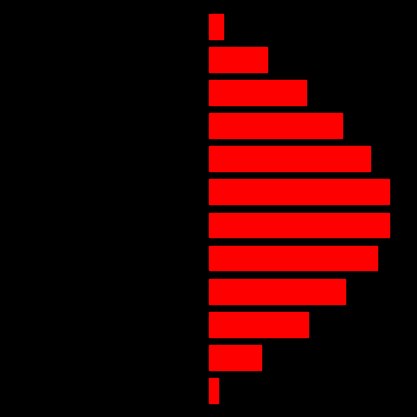

What value does the left_black series have at 10?

-38.9